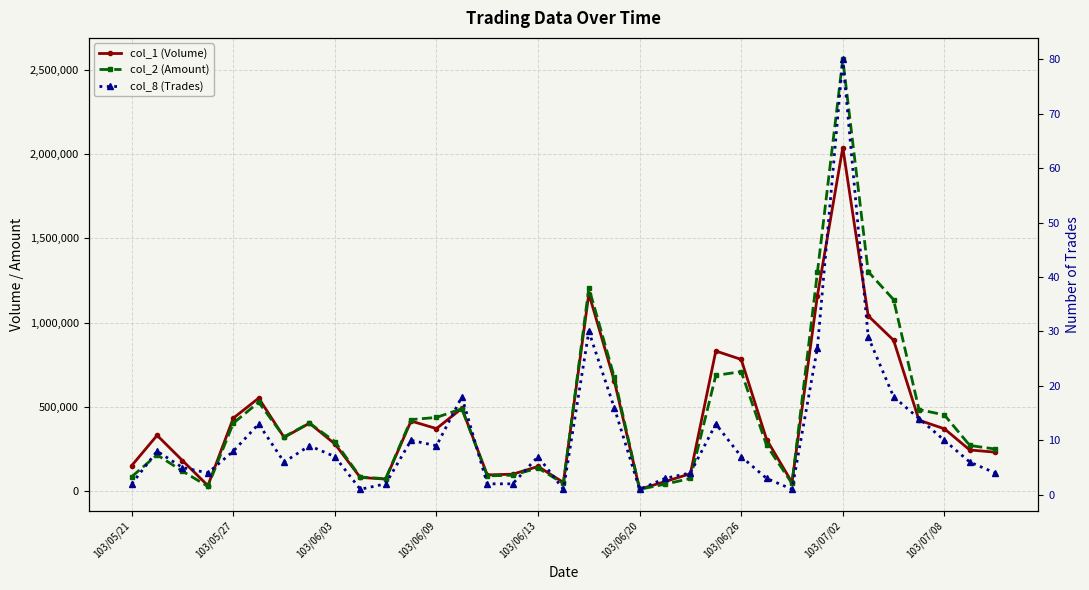

What is the sum of the col_8 (Trades) values at 103/06/13 and 21?

11